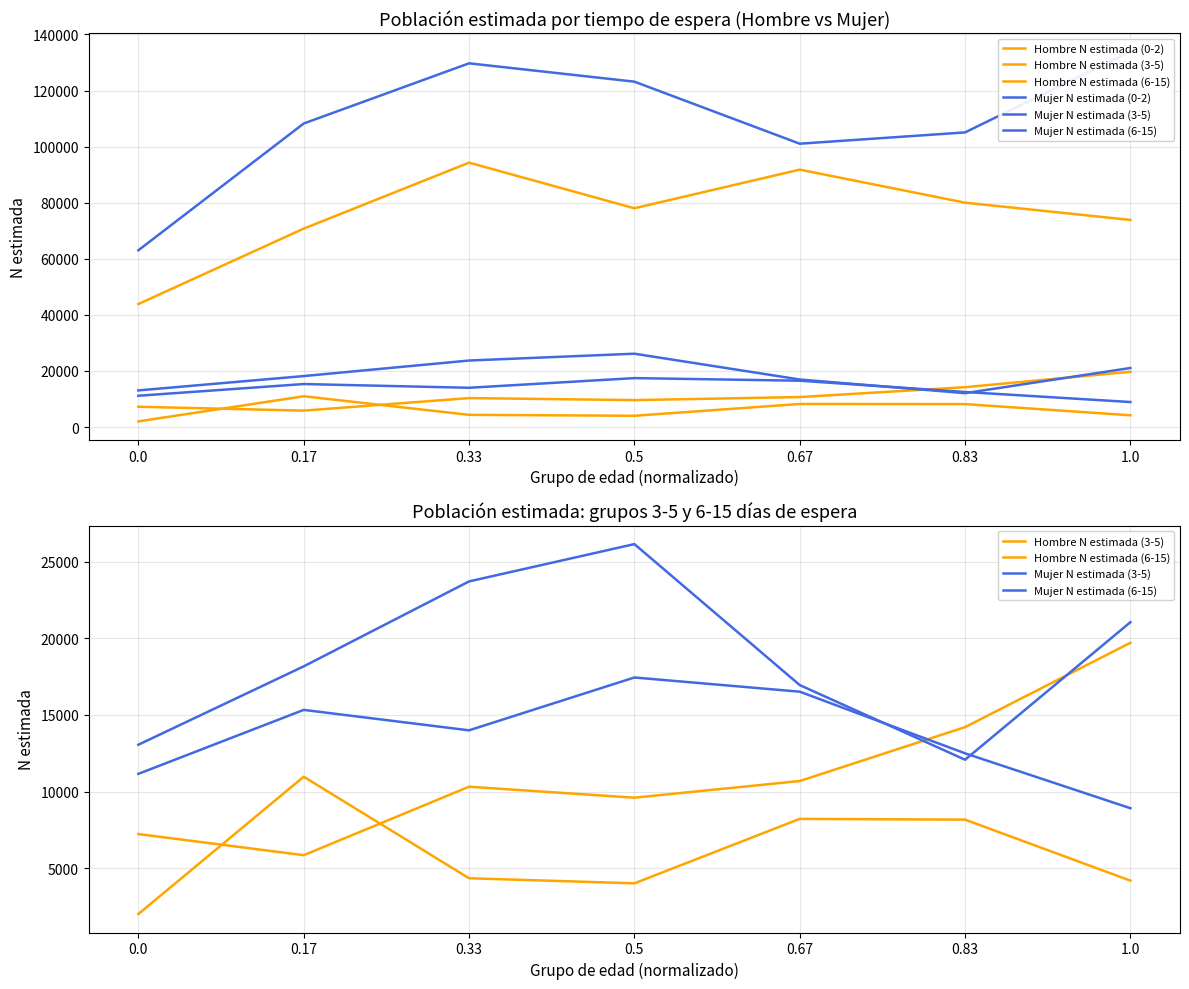

Is it true that Mujer N estimada (0-2) equals 101042 at 0.67?

True